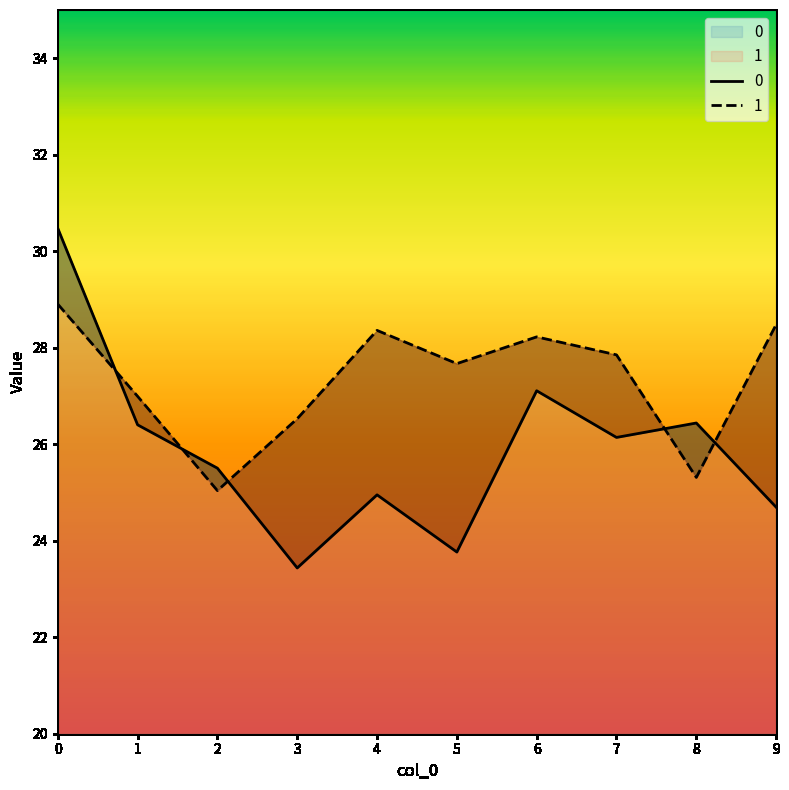

True or false: 1 has a value of 14.8 at 1.

False